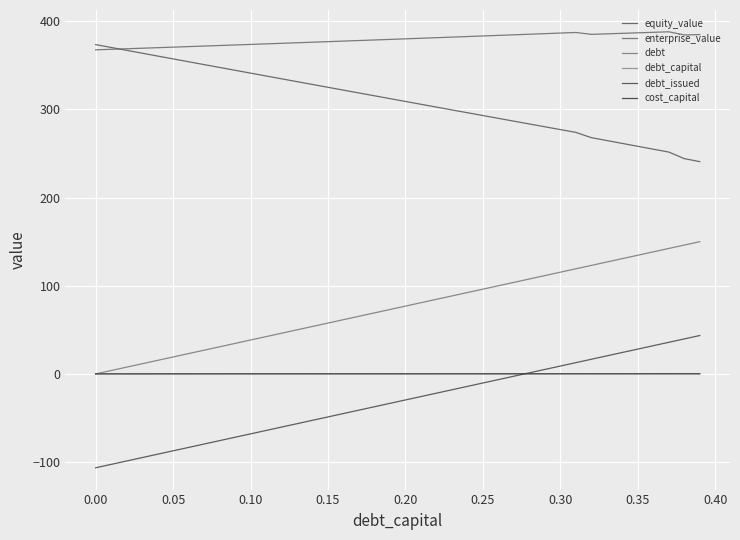

True or false: debt_issued has more than 2 points higher than both neighbors.

False